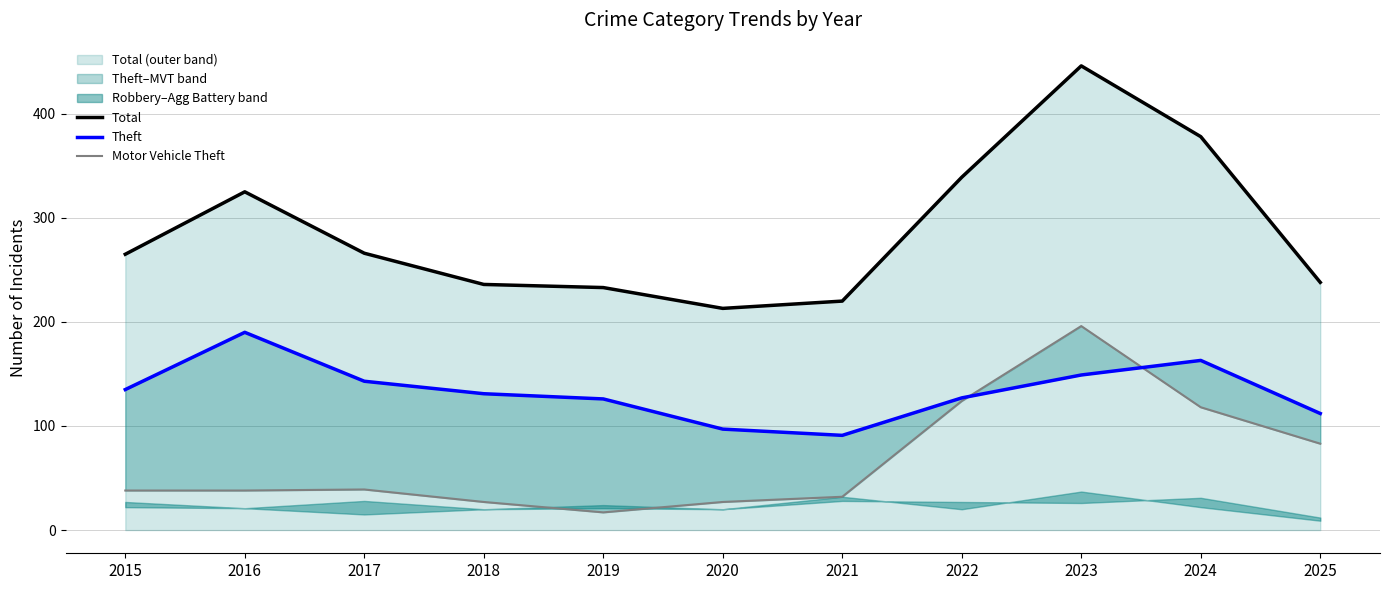

How many categories are shown in the chart?

11